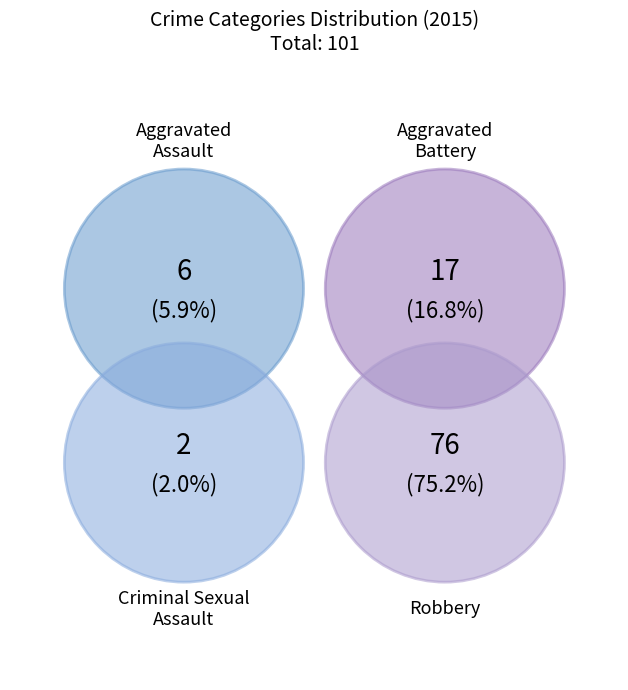

Which slice is the smallest?

Criminal Sexual Assault